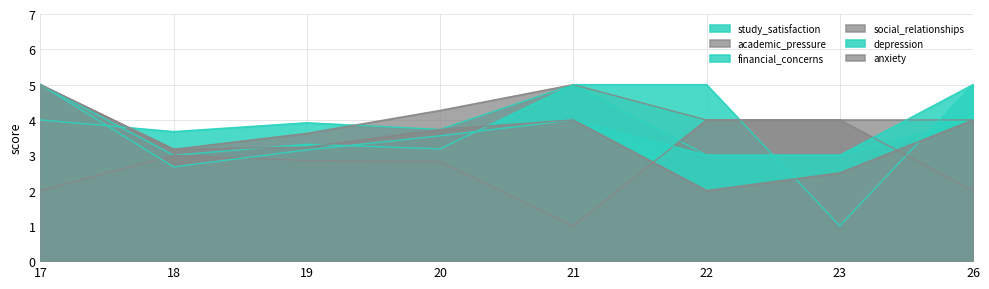

What is the sum of all financial_concerns values?

30.5